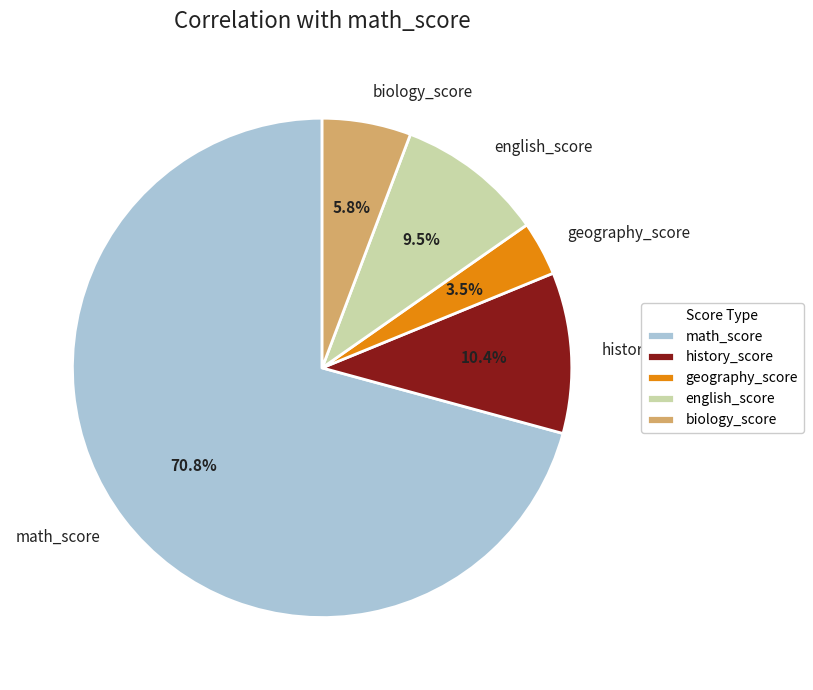

Which slice represents more than half of the pie?

math_score